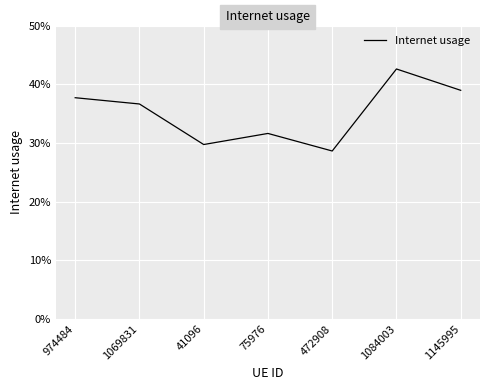

Where is the first local minimum?

41096